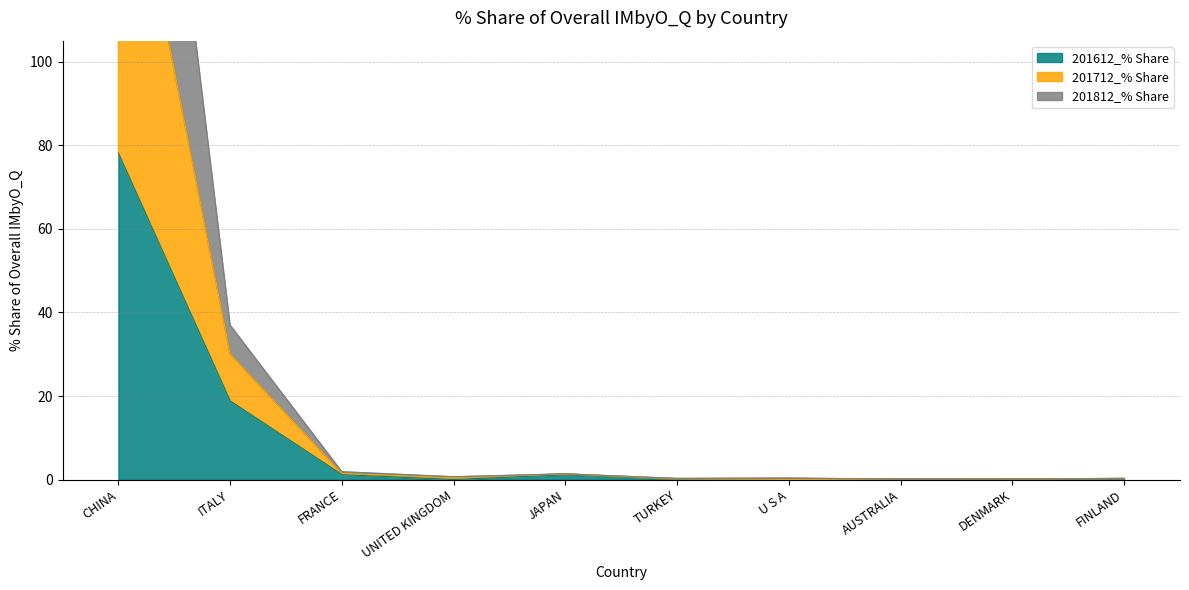

What is the sum of all 201812_% Share values?

199.9